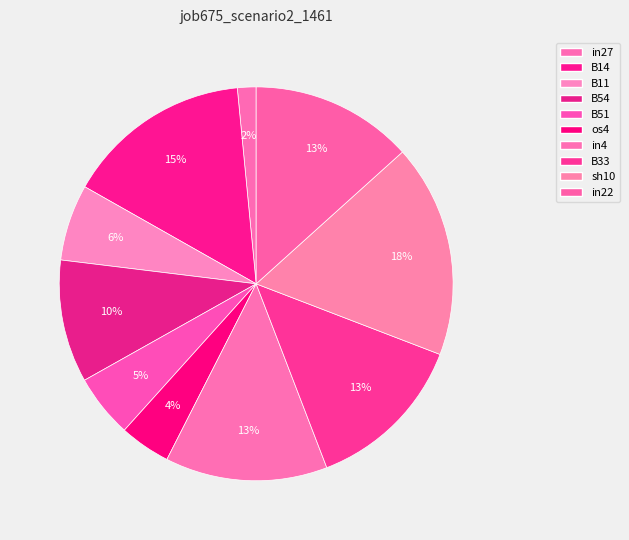

What is the largest slice in the pie chart?

sh10